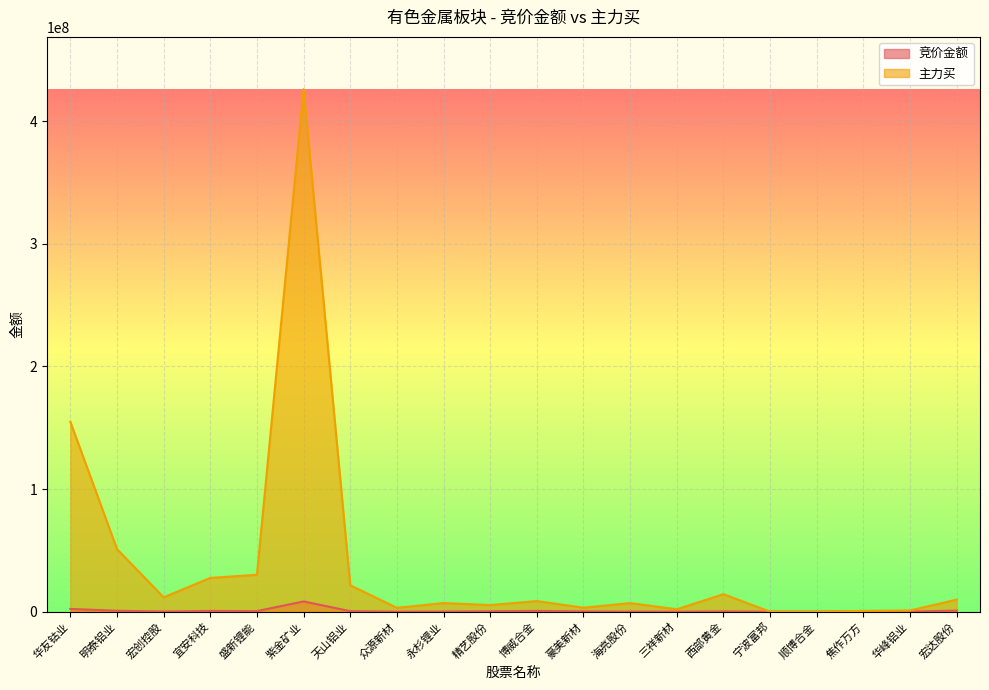

How many interior local peaks does the 竞价金额 series have?

5